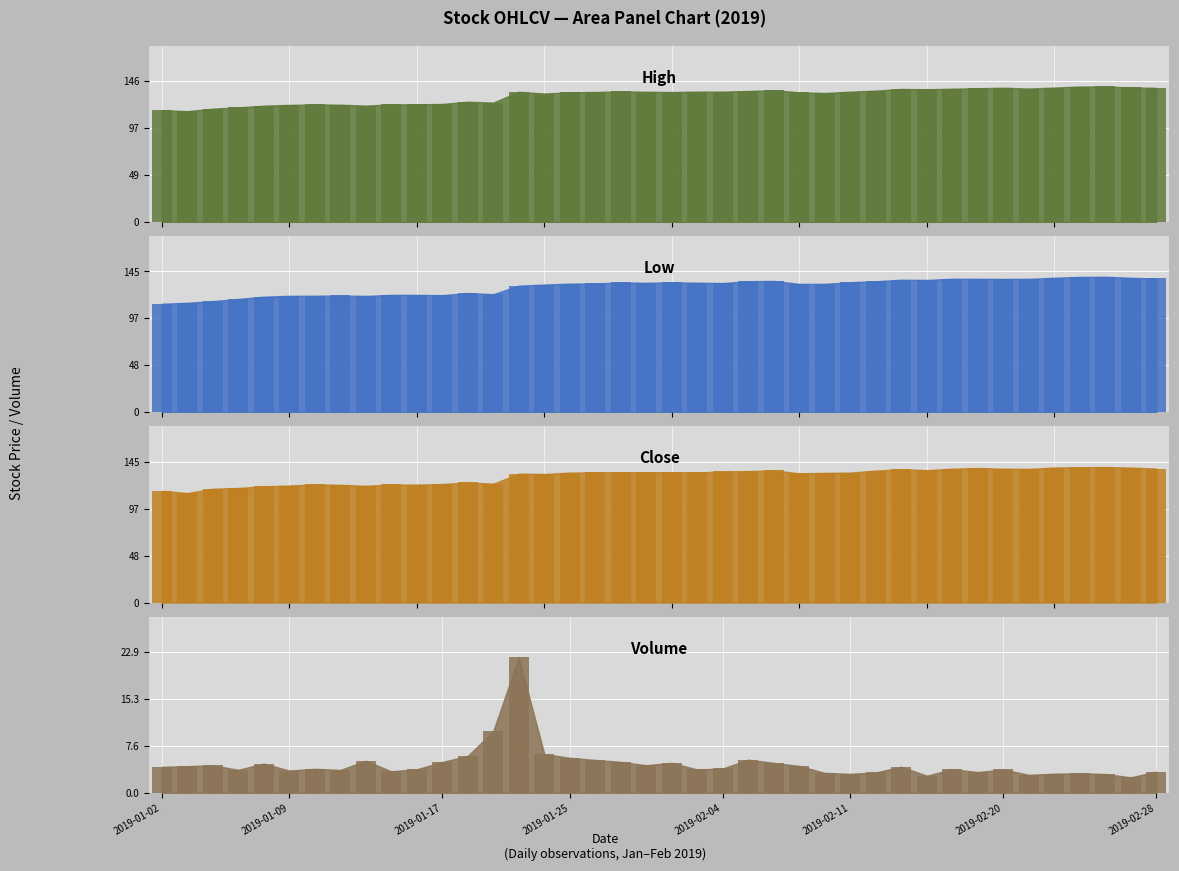

How many data points in Volume_bar are above 3?

37